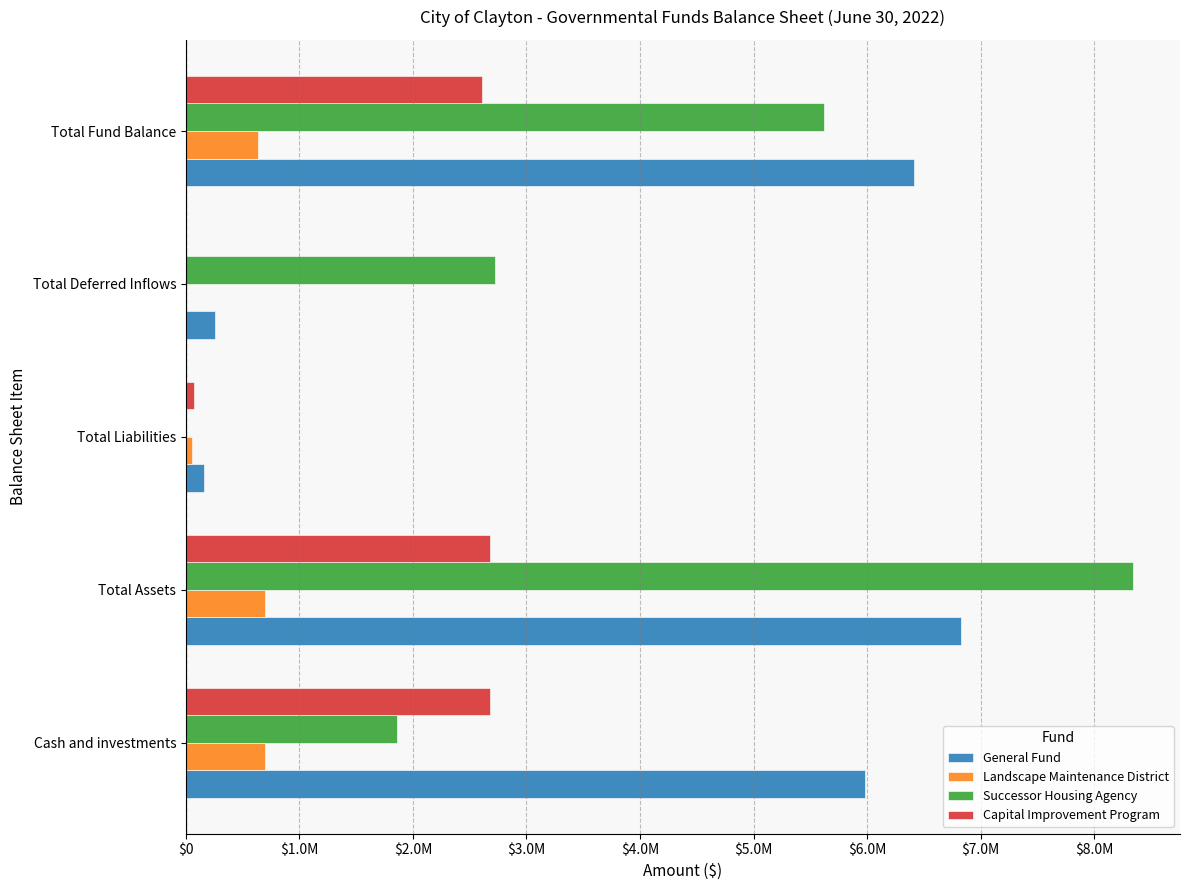

What are all the series names shown in the legend?

General Fund, Landscape Maintenance District, Successor Housing Agency, Capital Improvement Program